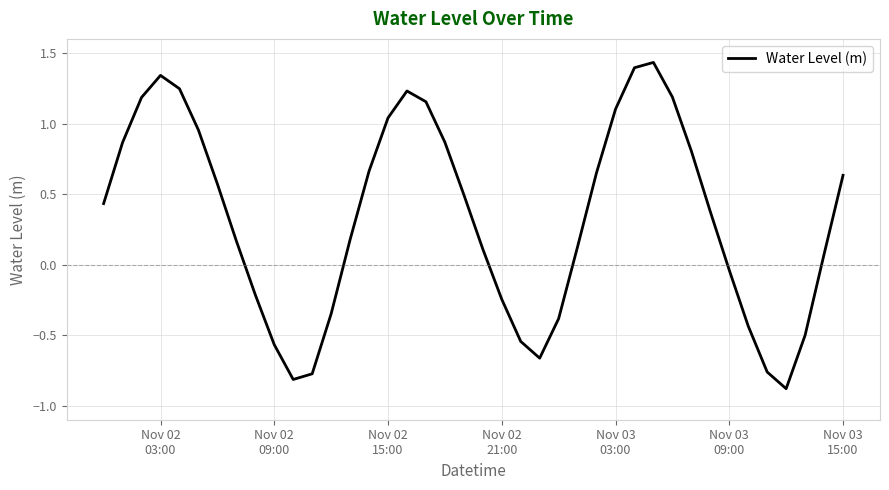

What is the minimum value shown in the chart?

-0.9